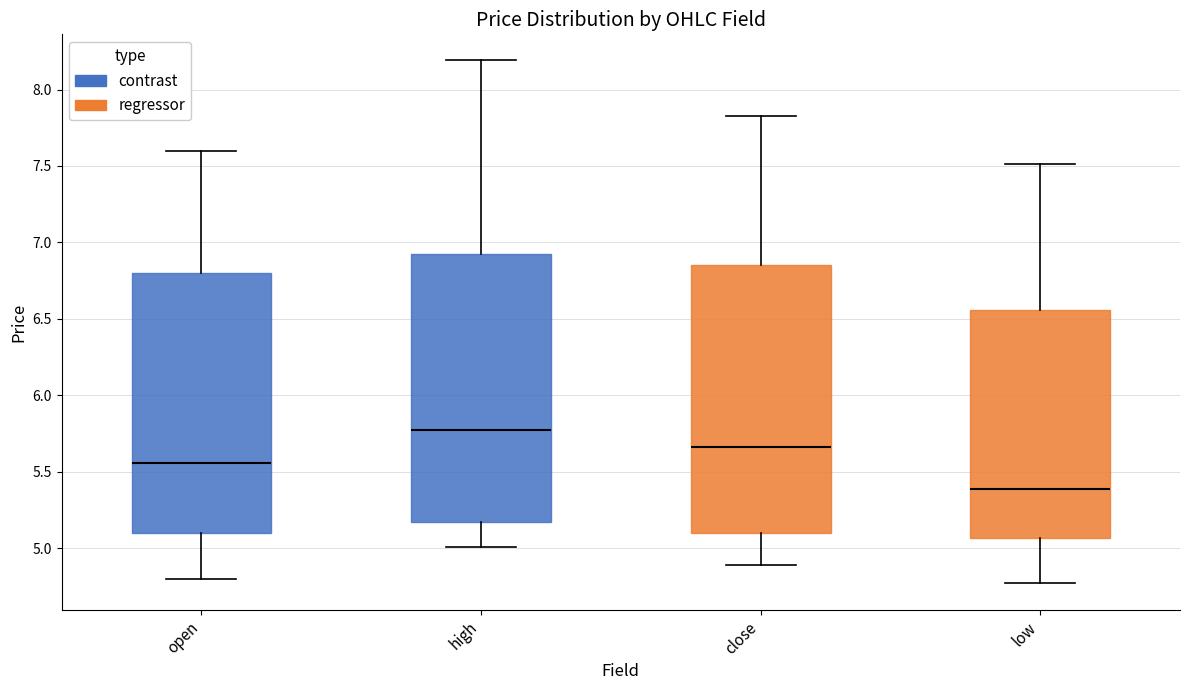

Reading left to right, transcribe this box plot: for each box, give where its median line is, the range the box spans, and where its two whiskers end, as read against the y-axis. The values are not printed on the chart, so give them approximately, as read against the axis.

open: median 5.55, box 5.10 to 6.80, whiskers 4.80 to 7.60
high: median 5.75, box 5.15 to 6.95, whiskers 5.00 to 8.20
close: median 5.65, box 5.10 to 6.85, whiskers 4.90 to 7.85
low: median 5.40, box 5.05 to 6.55, whiskers 4.75 to 7.50